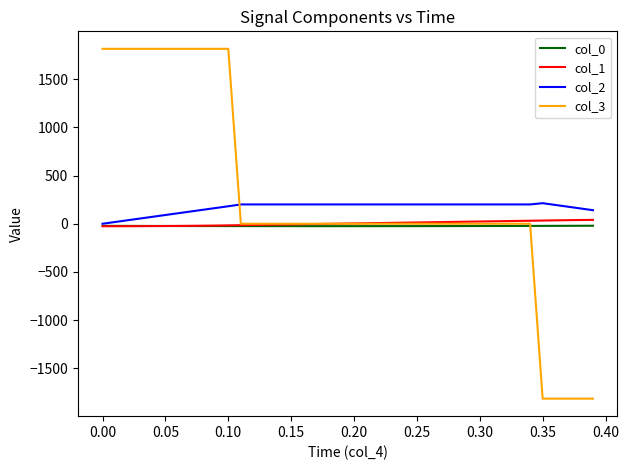

Which series has the widest spread of values?

col_3